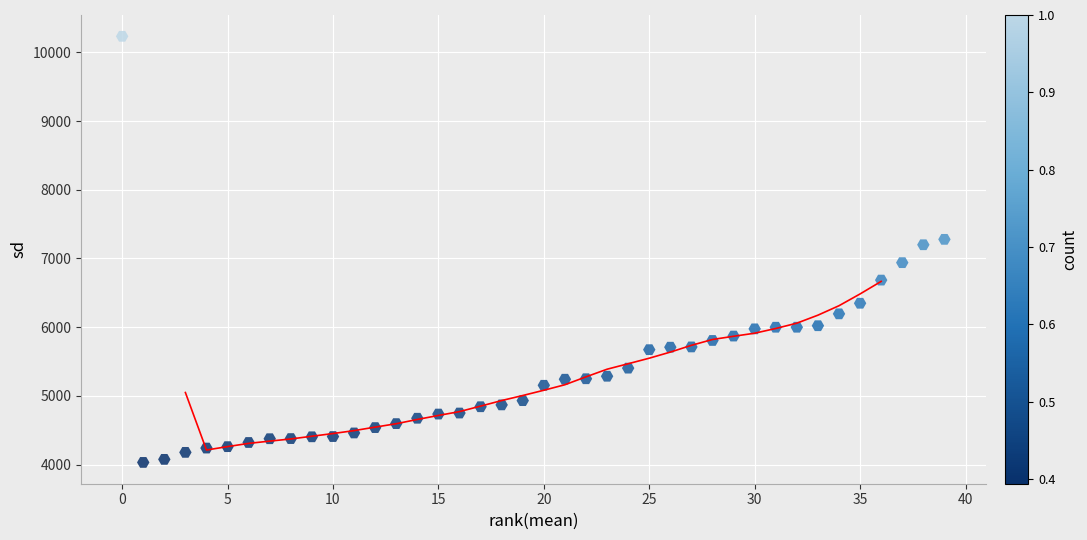

What is the range of Y values (max minus min)?

6202.2